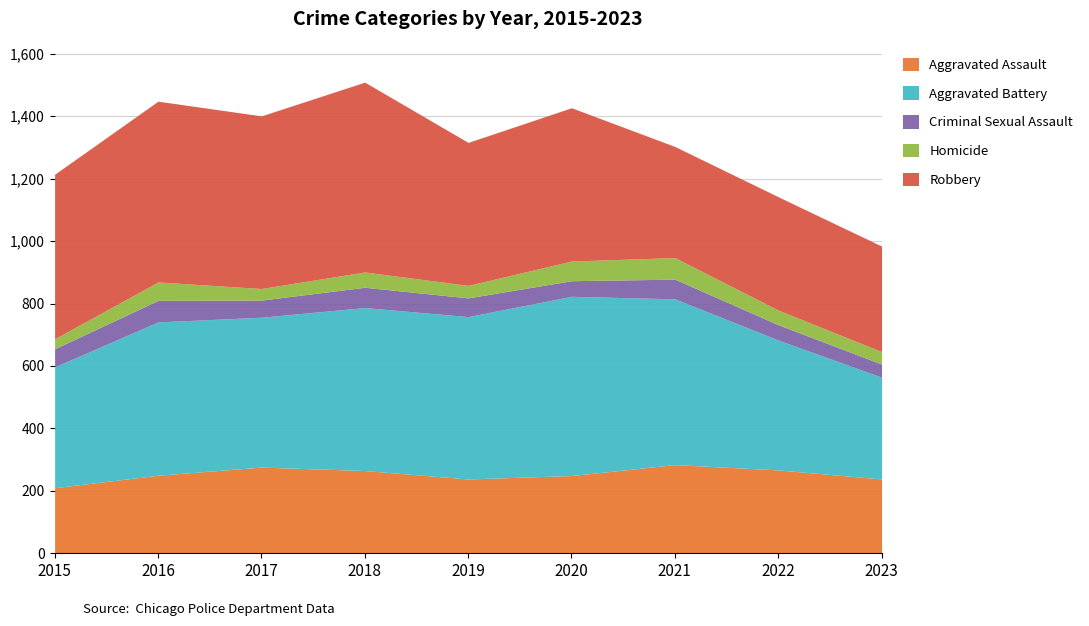

How many interior local valleys does the Robbery series have?

3